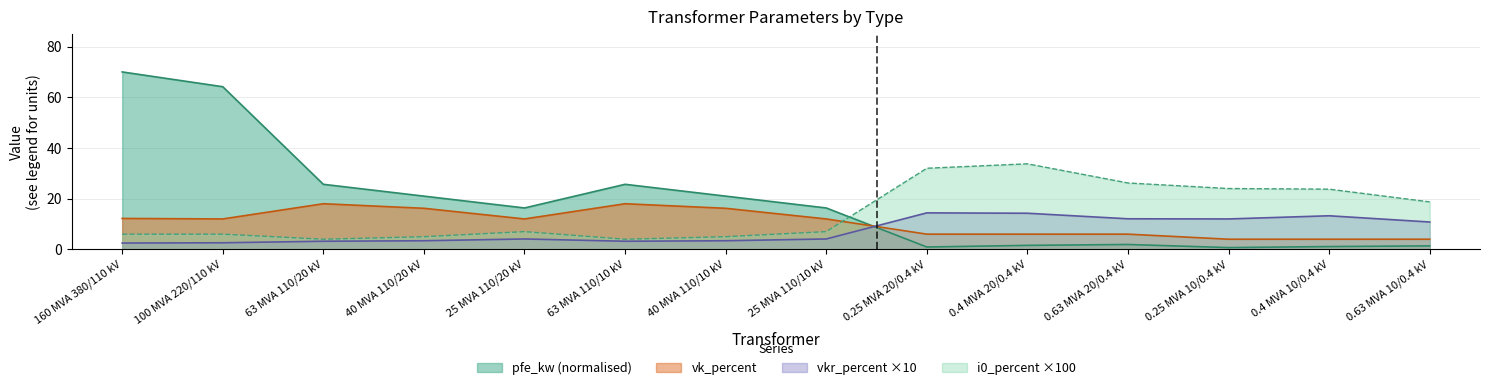

Which series changed the most between 100 MVA 220/110 kV and 63 MVA 110/10 kV?

pfe_kw (normalised)